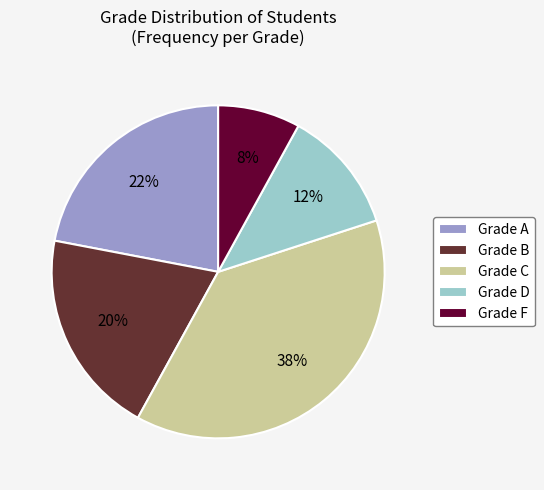

What percentage is the Grade D slice, to the nearest percent?

12%